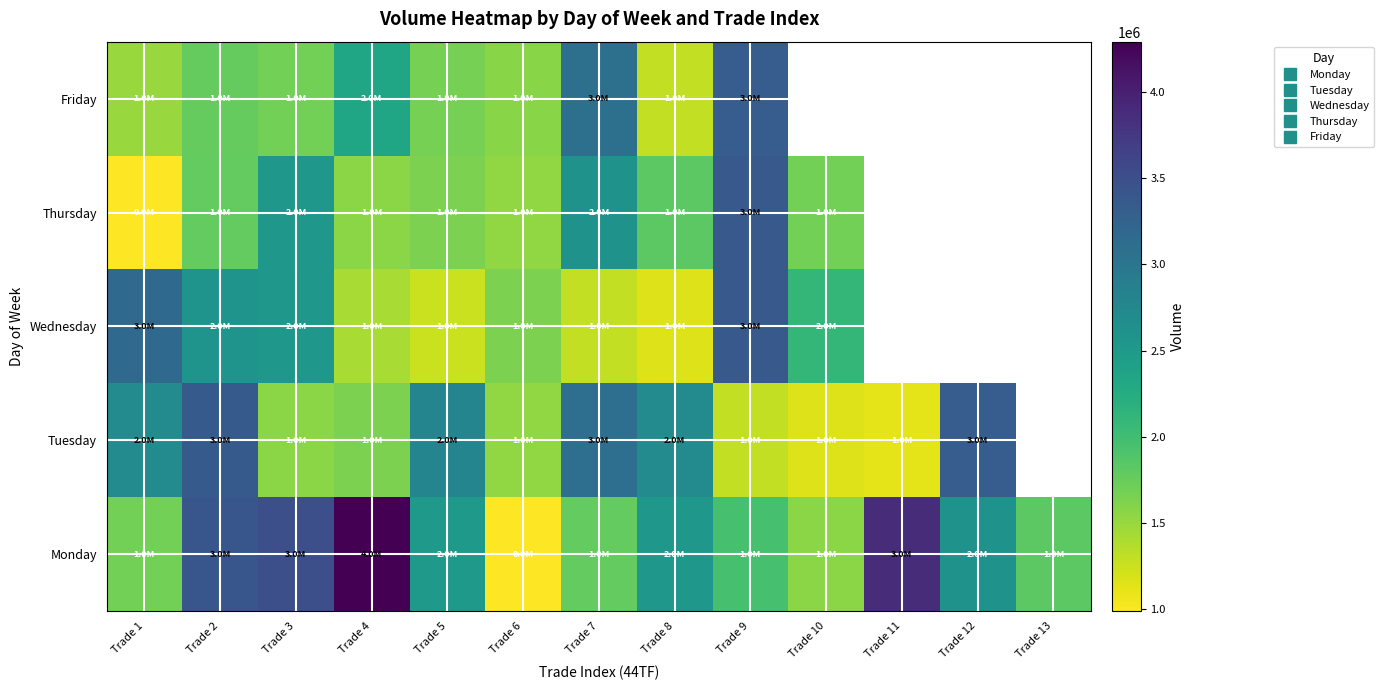

Which series has the widest spread of values?

Monday